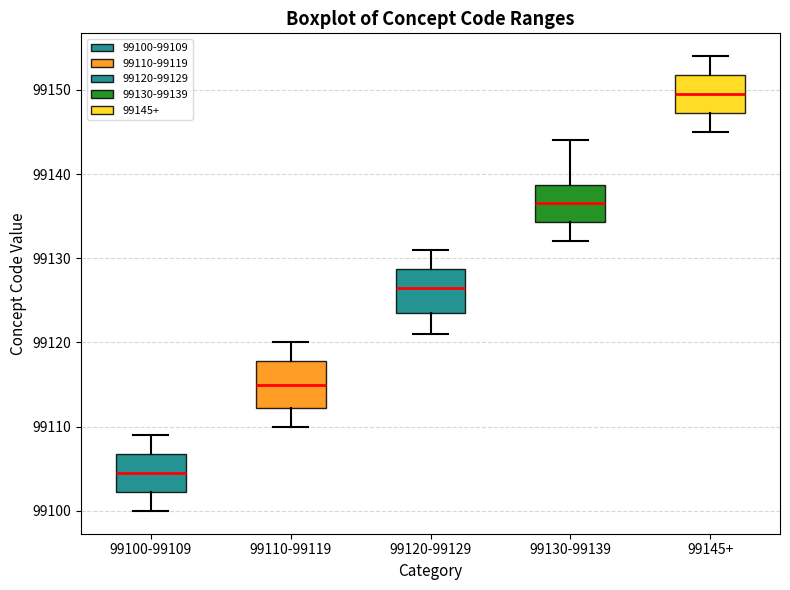

Which box has the lowest median line?

99100-99109